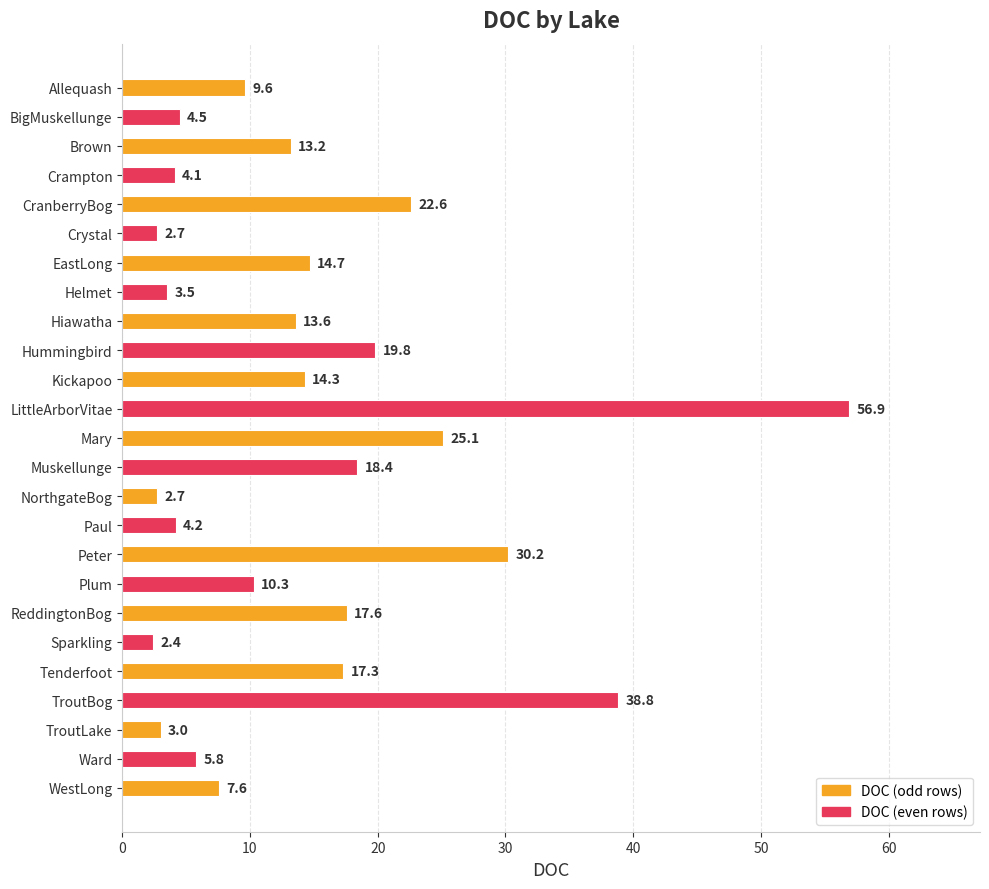

Reading bottom to top, what are all the values shown in this chart?

WestLong=7.6	Ward=5.8	TroutLake=3.0	TroutBog=38.8	Tenderfoot=17.3	Sparkling=2.4	ReddingtonBog=17.6	Plum=10.3	Peter=30.2	Paul=4.2	NorthgateBog=2.7	Muskellunge=18.4	Mary=25.1	LittleArborVitae=56.9	Kickapoo=14.3	Hummingbird=19.8	Hiawatha=13.6	Helmet=3.5	EastLong=14.7	Crystal=2.7	CranberryBog=22.6	Crampton=4.1	Brown=13.2	BigMuskellunge=4.5	Allequash=9.6